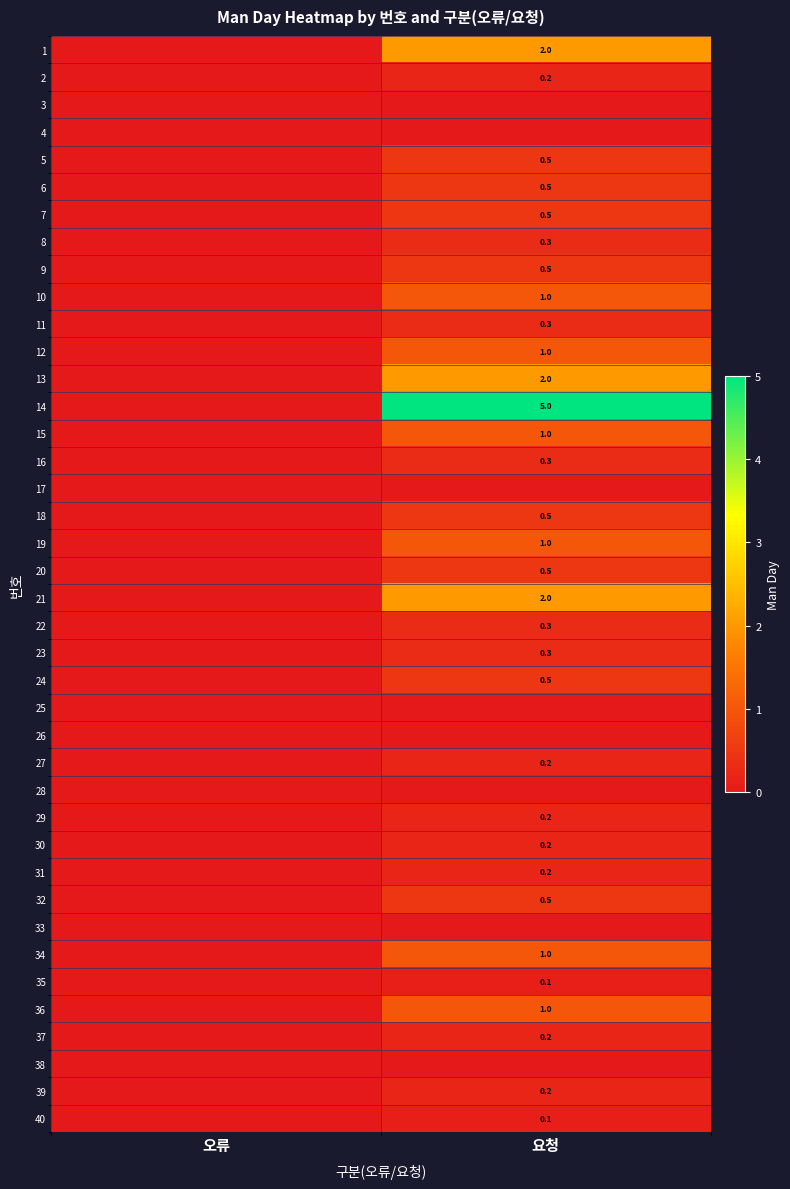

The value of 37 at 요청 is 0.2. True or false?

True